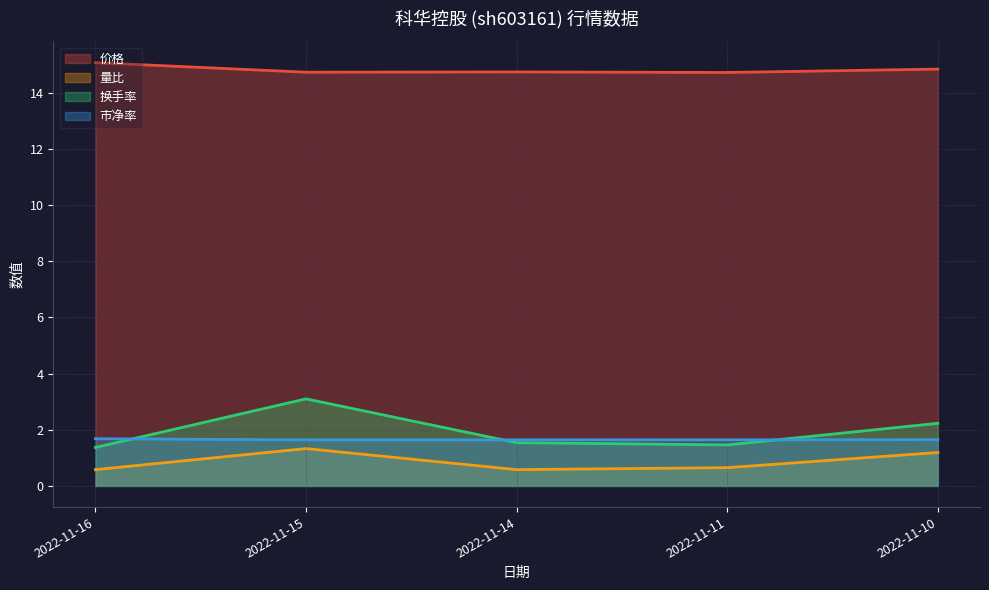

True or false: 价格 has more than 1 points higher than both neighbors.

False